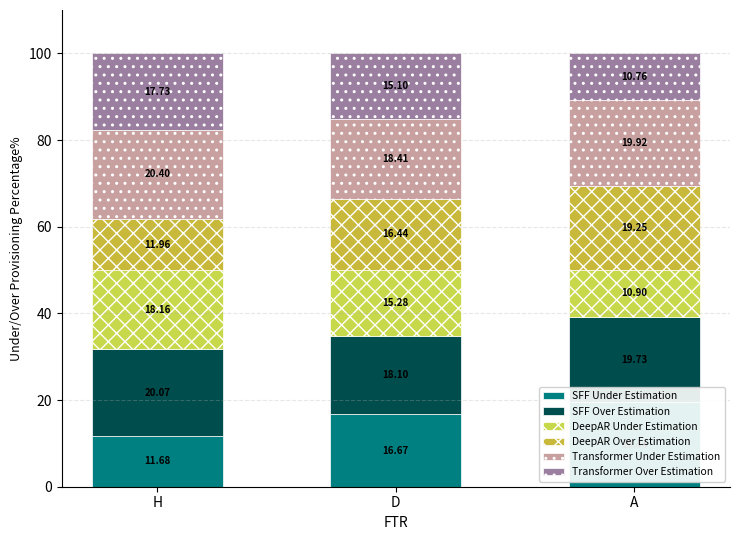

Which series changed the most between D and A?

DeepAR Under Estimation